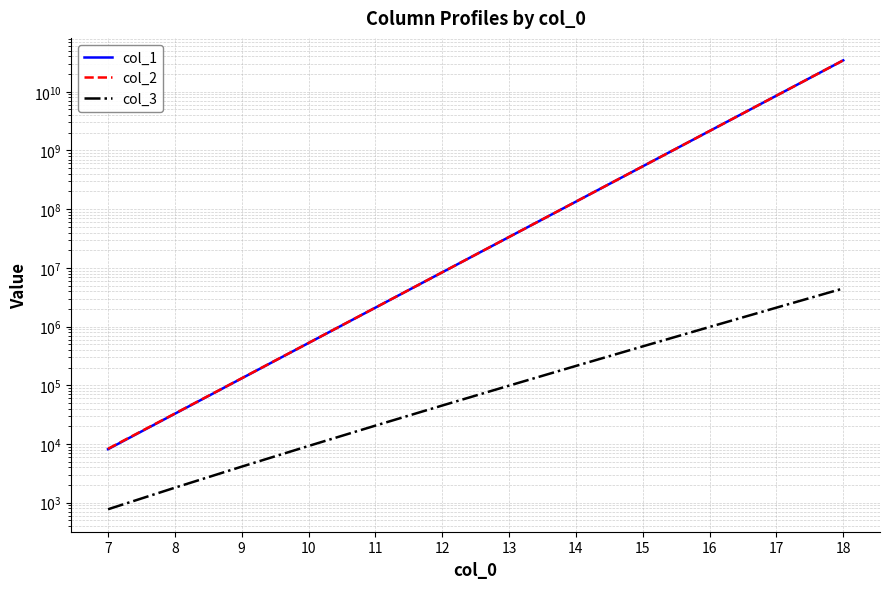

Where is col_2 nearest to the value 17179938847?

17